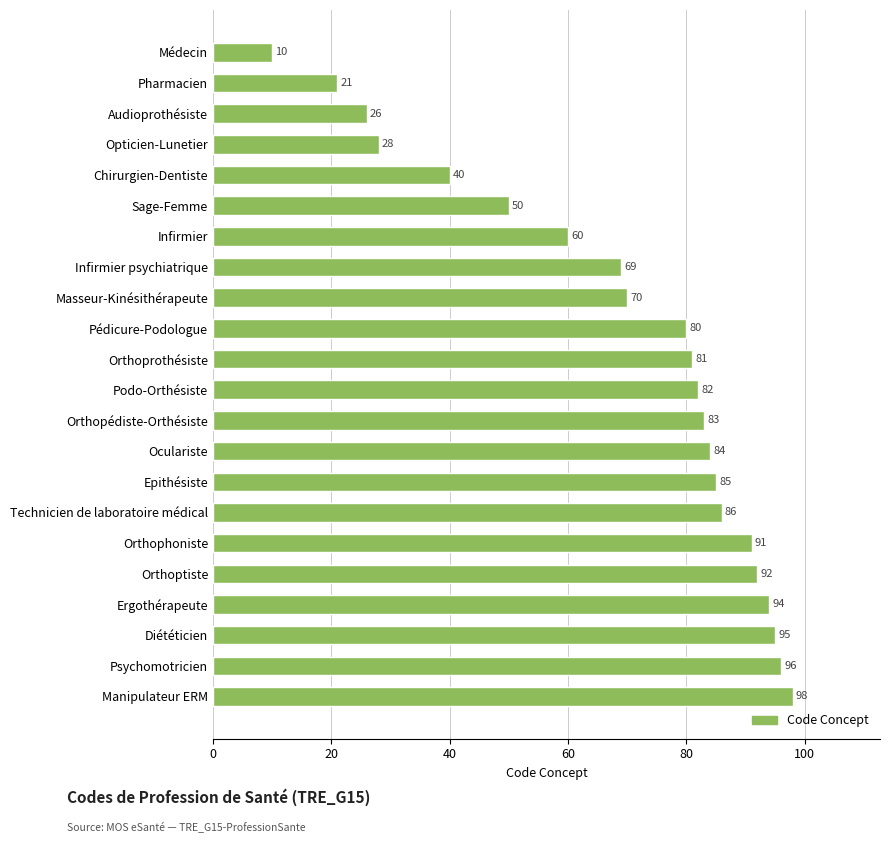

At which label is the value closest to 54?

Sage-Femme